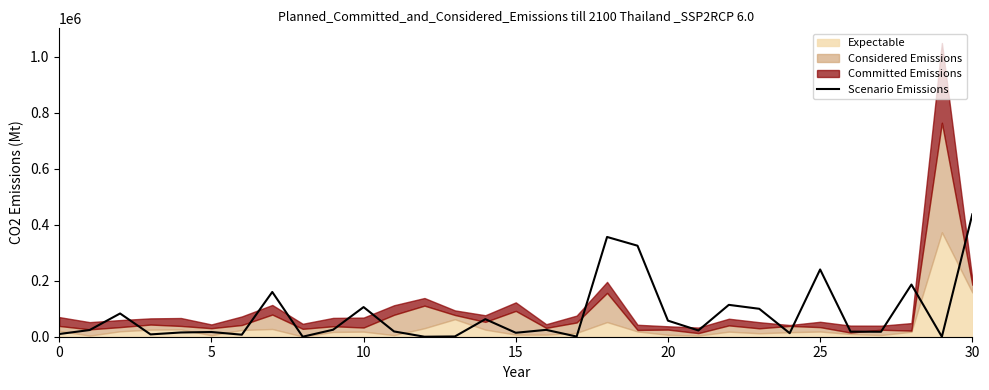

What is the difference between the second highest and second lowest values?

356000